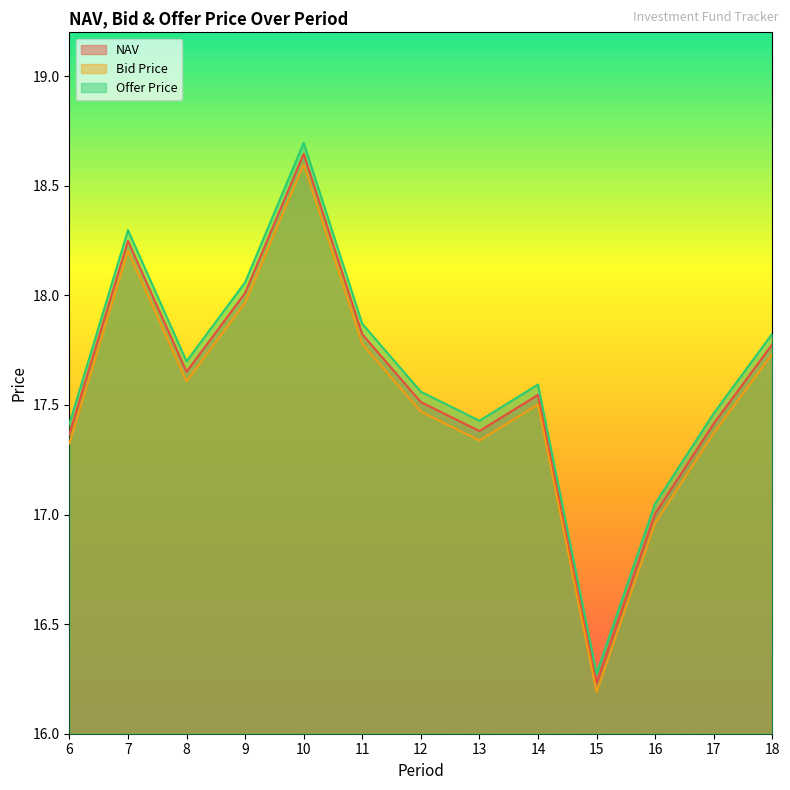

What is the value of the Offer Price point at the 1st from the left?

17.4